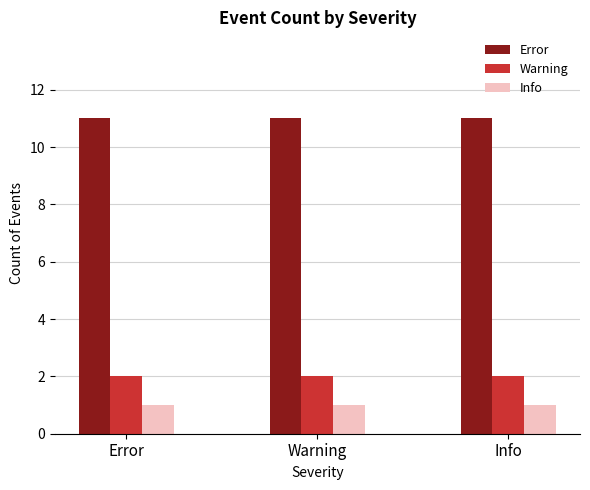

Is it true that Error equals 11 at Warning?

True